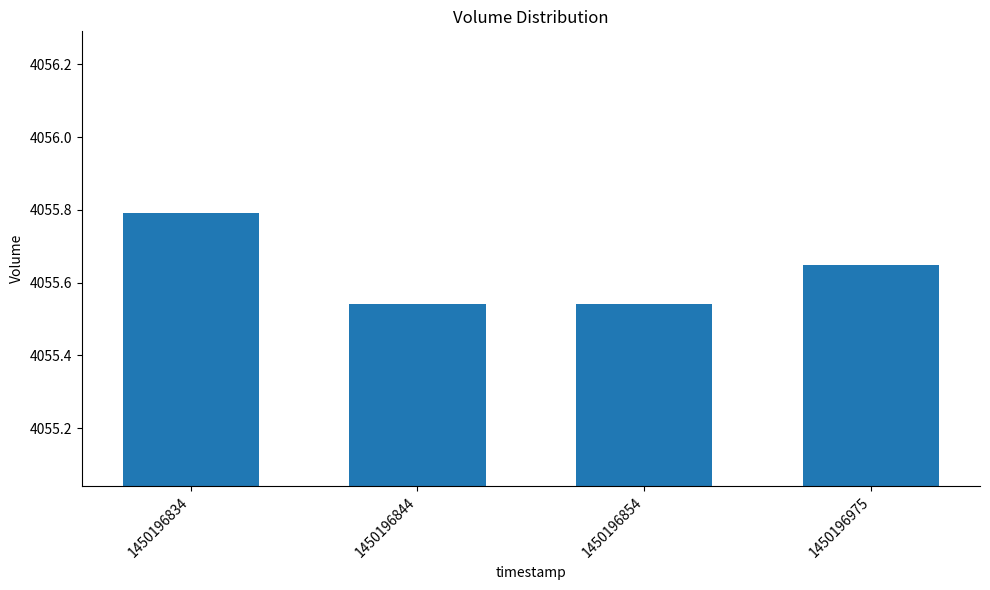

What is the value of the 1st bar from the left?

4055.8